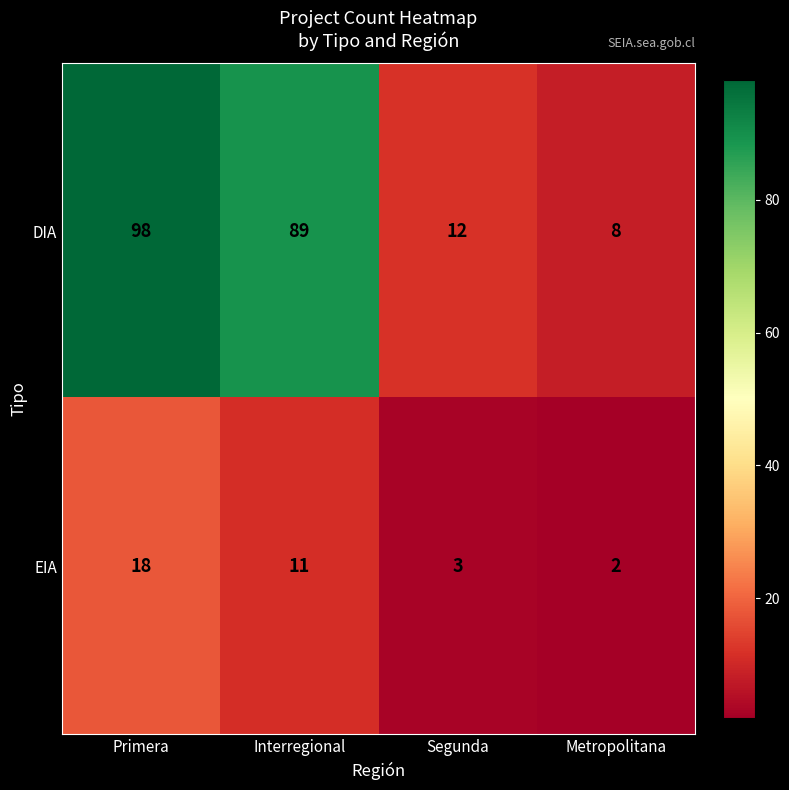

Which series has the largest total across all categories?

DIA